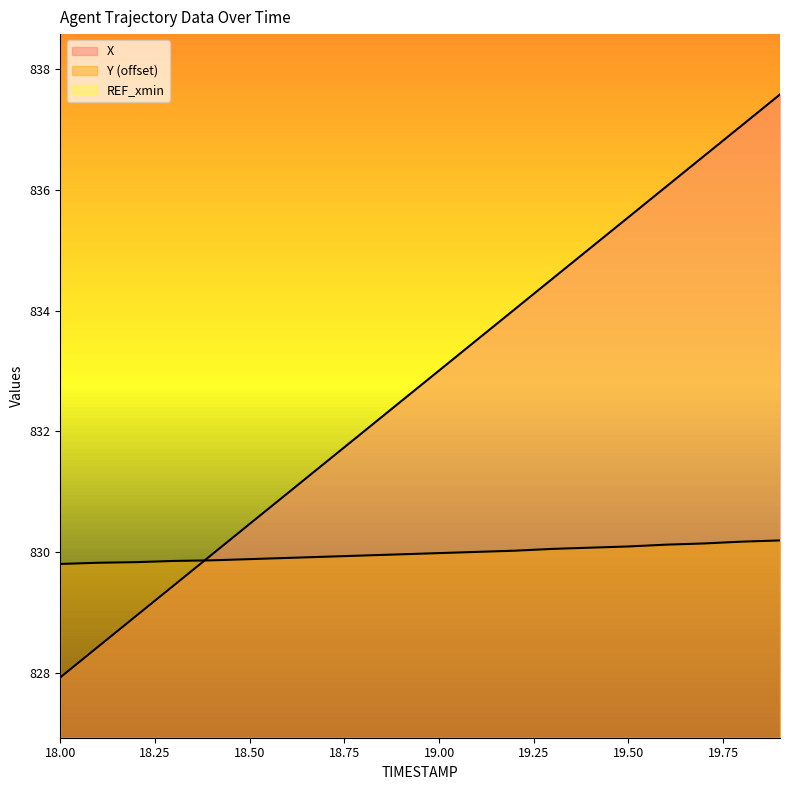

Does the chart display data point markers on the line(s)?

No